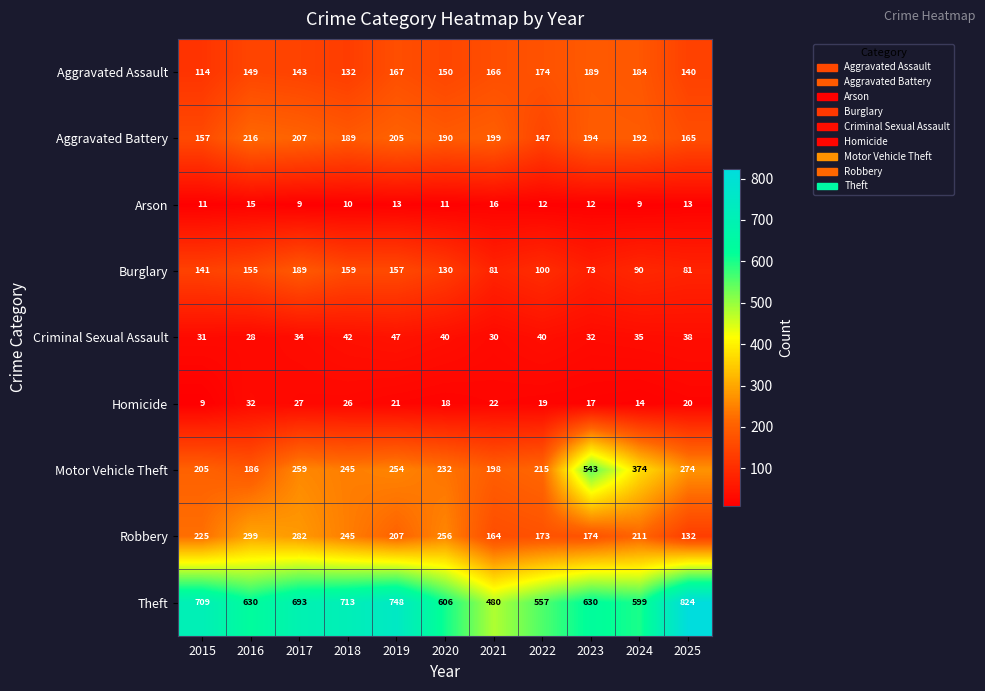

At which label does Motor Vehicle Theft reach its minimum?

2016